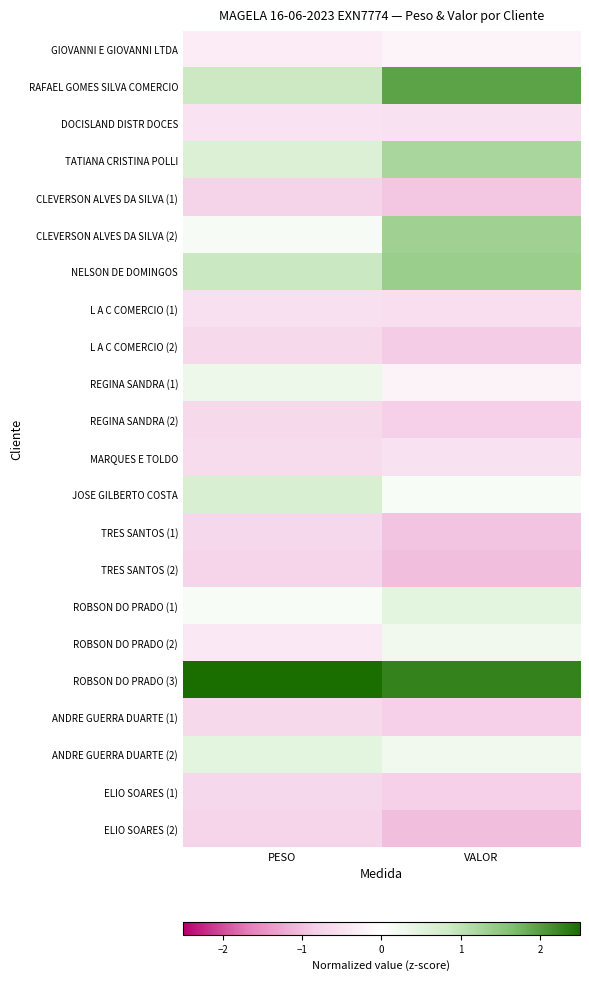

Which category has the lowest value across all series?

VALOR